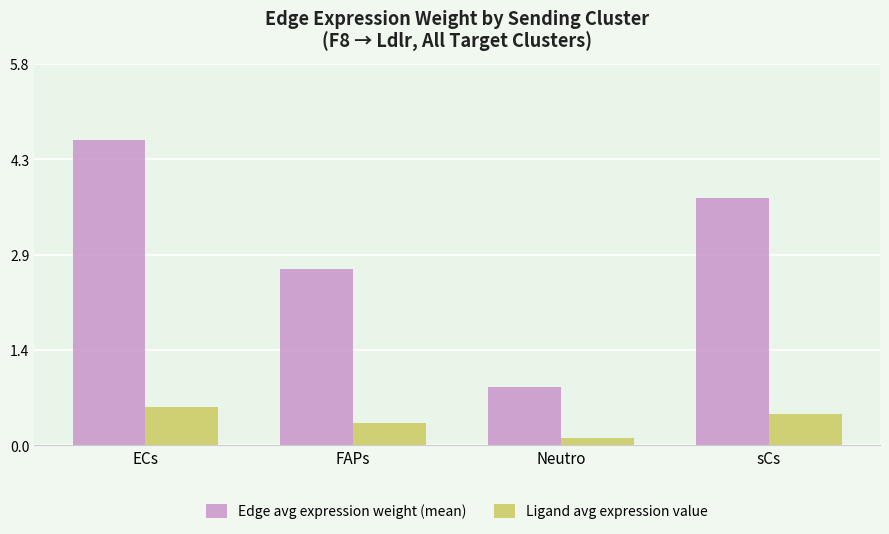

Which series has the largest total across all categories?

Edge avg expression weight (mean)